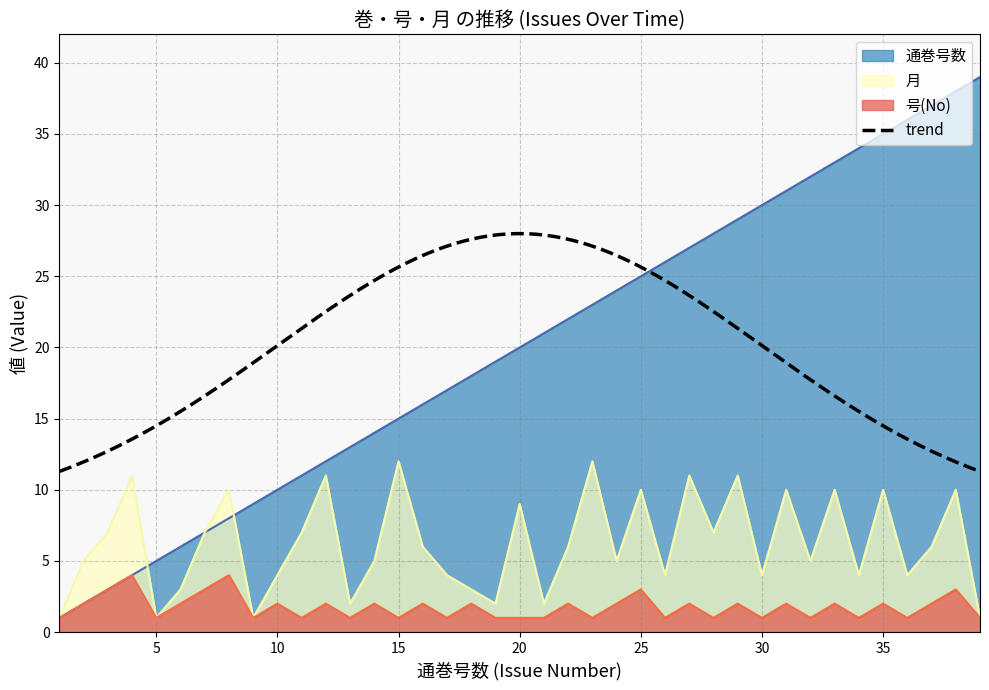

List the labels in order of 通巻号数 value, smallest first.

1, 2, 3, 4, 5, 6, 7, 8, 9, 10, 11, 12, 13, 14, 15, 16, 17, 18, 19, 20, 21, 22, 23, 24, 25, 26, 27, 28, 29, 30, 31, 32, 33, 34, 35, 36, 37, 38, 39